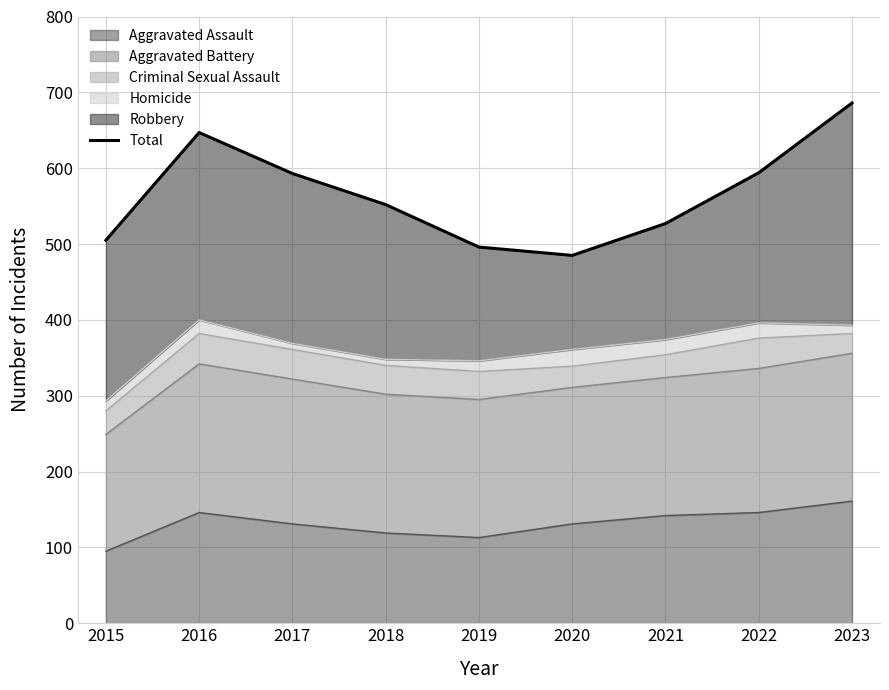

True or false: Aggravated Assault has a value of 95 at 2015.

True